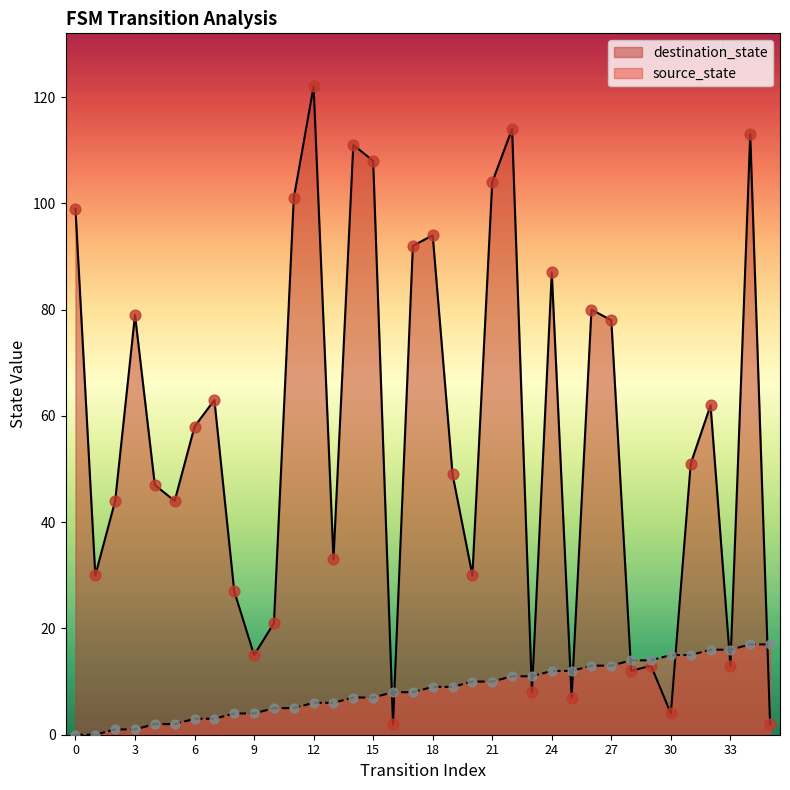

Which series reaches the minimum Y coordinate?

source_state